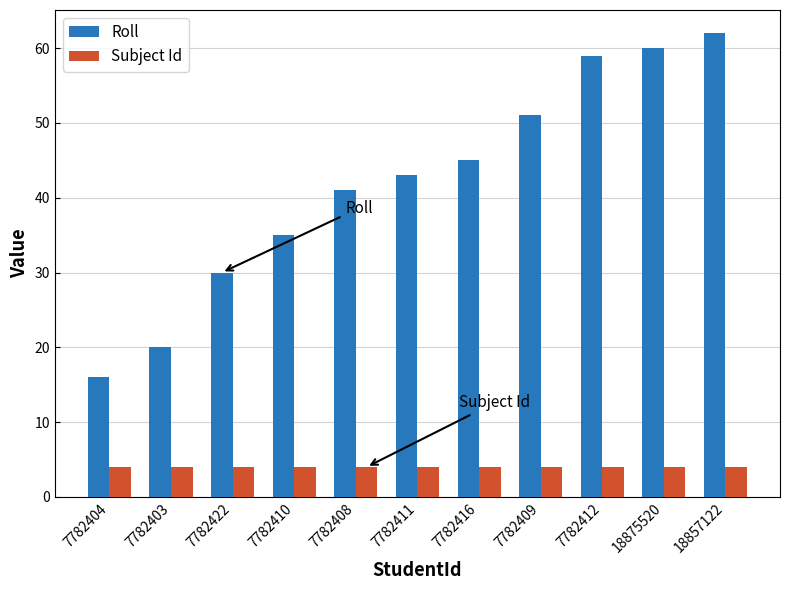

At 7782422, list the series in order from largest to smallest.

Roll, Subject Id